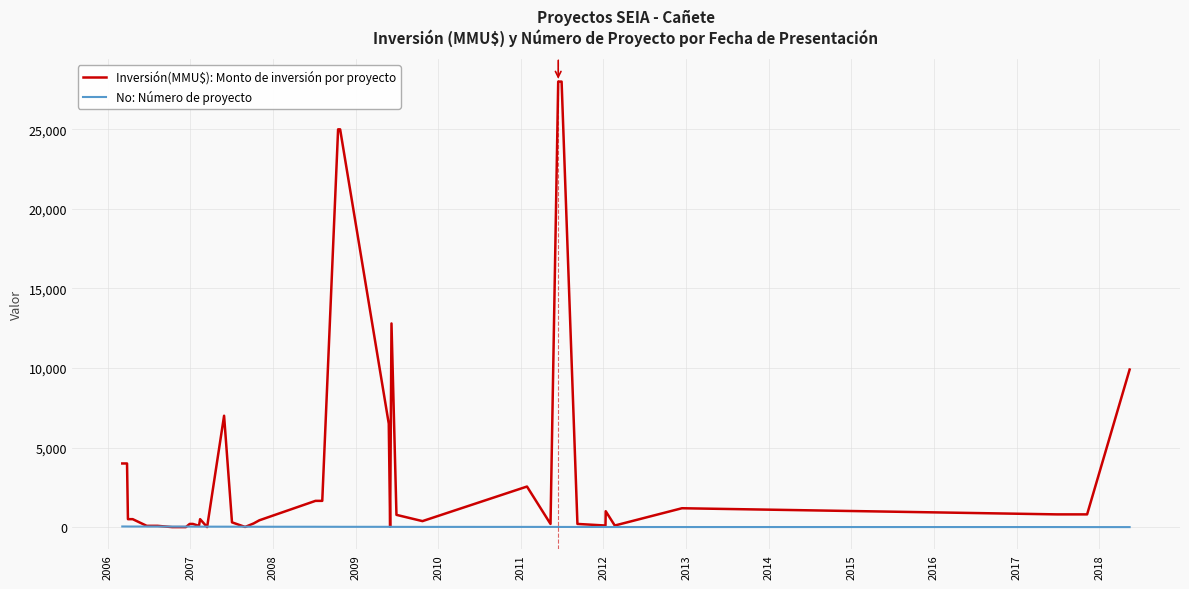

Which series has the largest range (max minus min)?

Inversión(MMU$): Monto de inversión por proyecto